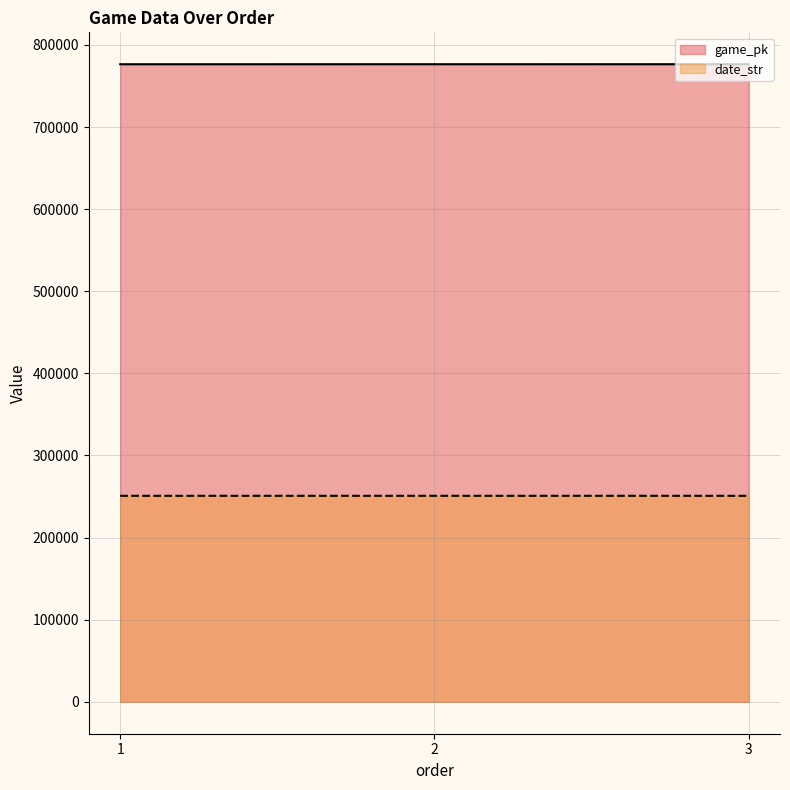

The game_pk series shows 776460 at 3. True or false?

True